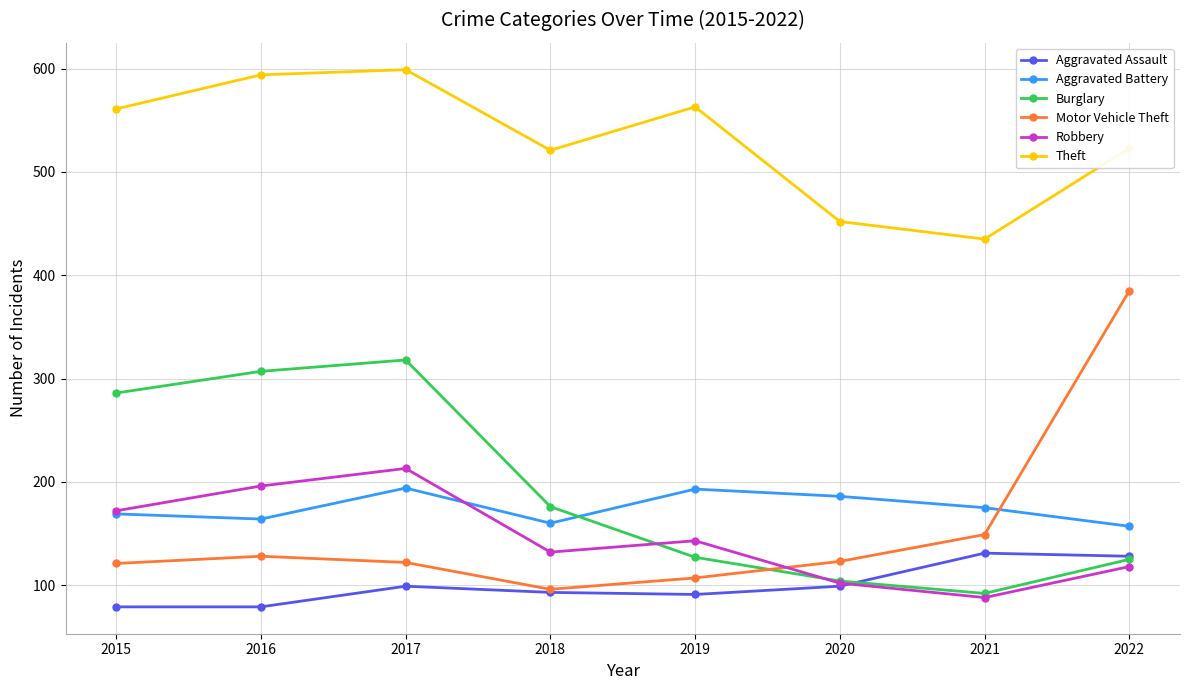

What is the value of the Theft point at the 3rd from the left?

599